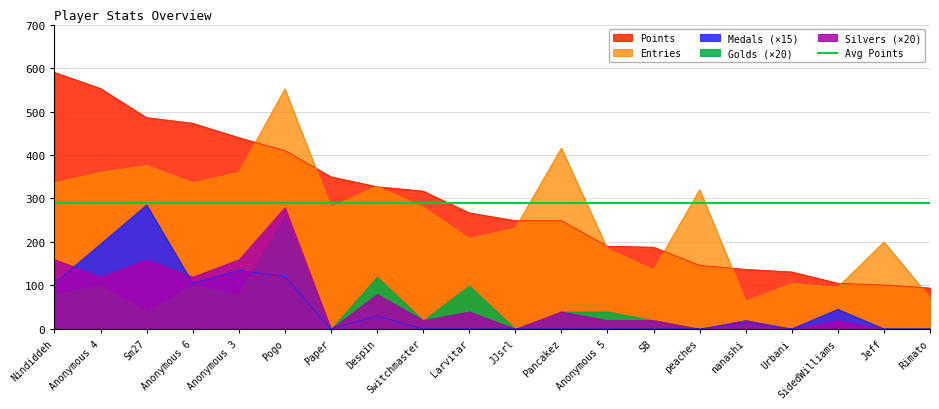

How many times do Entries and Points cross each other?

10